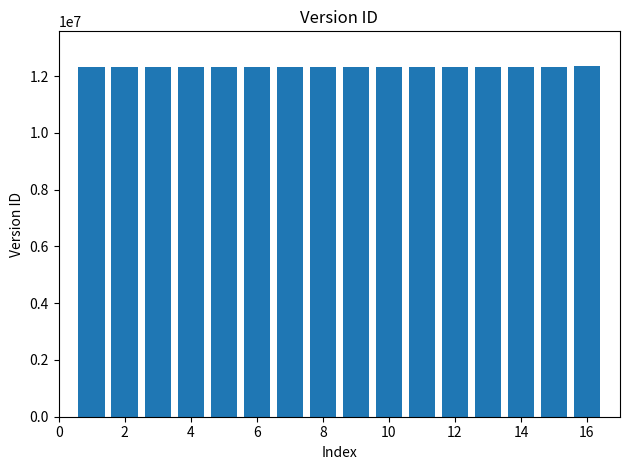

What is the value of the 2nd bar from the left?

12318651